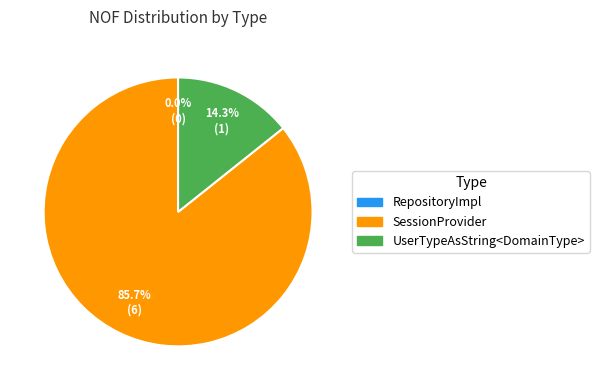

To the nearest percent, what percentage of the pie is SessionProvider?

86%